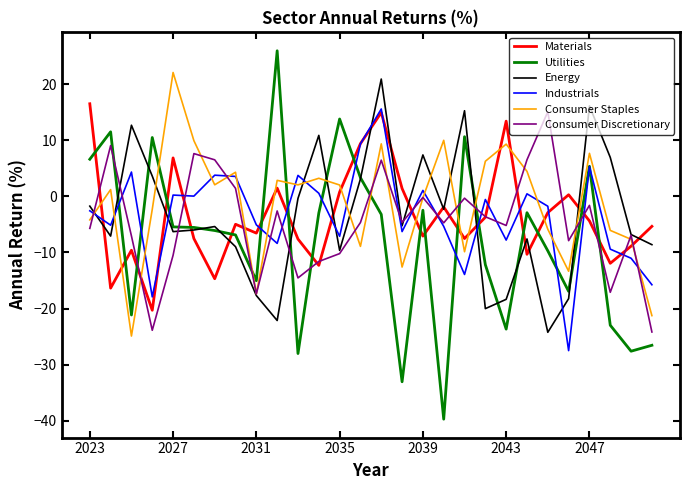

Which series has the largest range (max minus min)?

Utilities